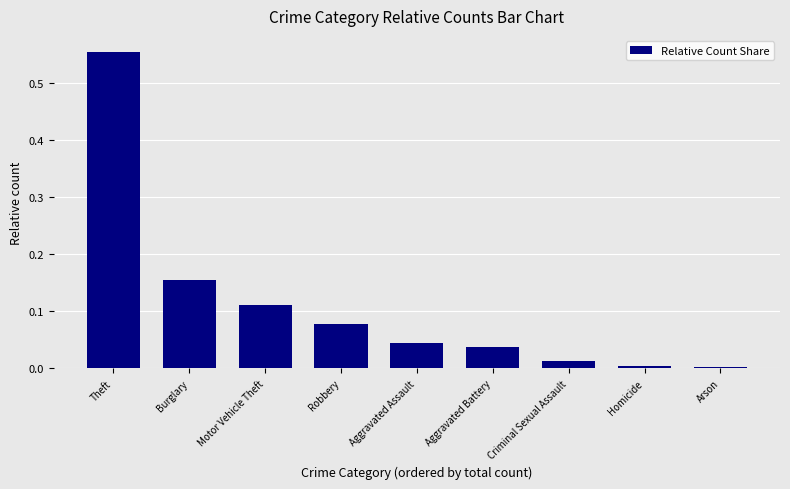

What is the sum of all values?

1.0